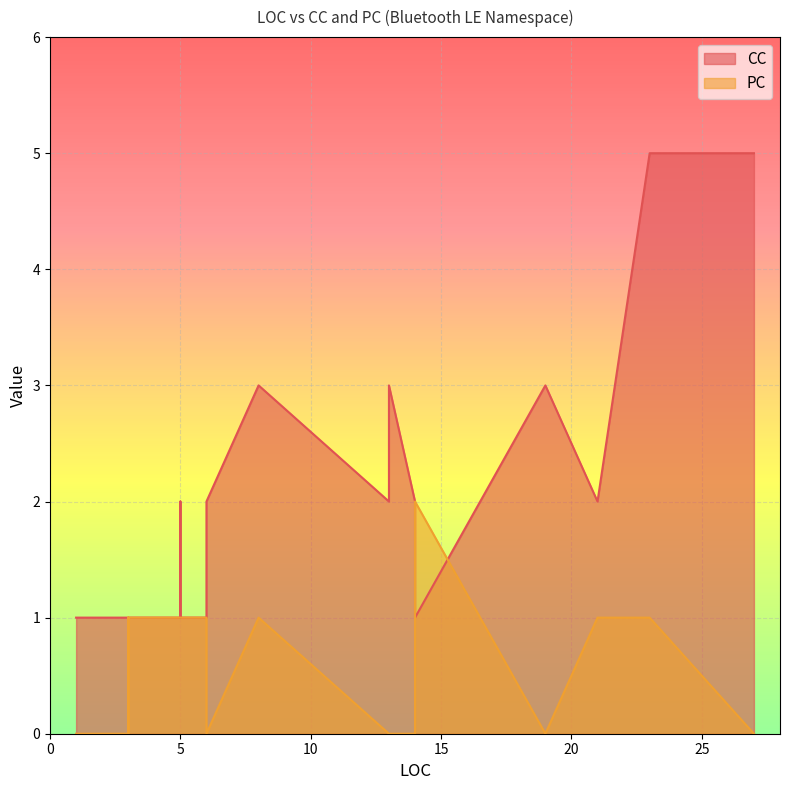

What are all the series names shown in the legend?

CC, PC